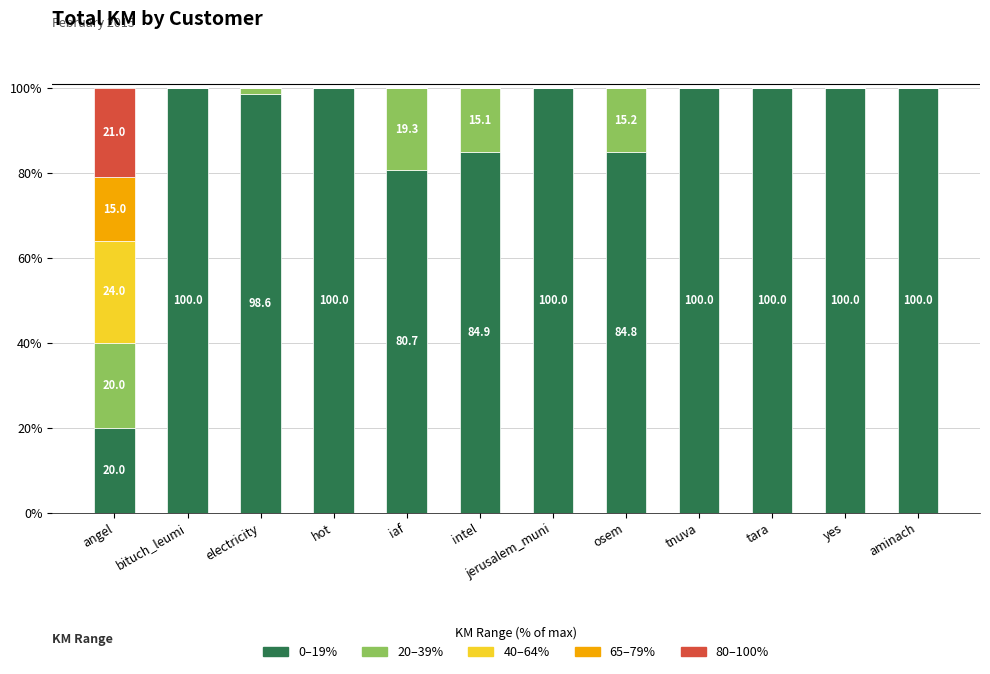

What is the total value across all series at bituch_leumi?

100.0